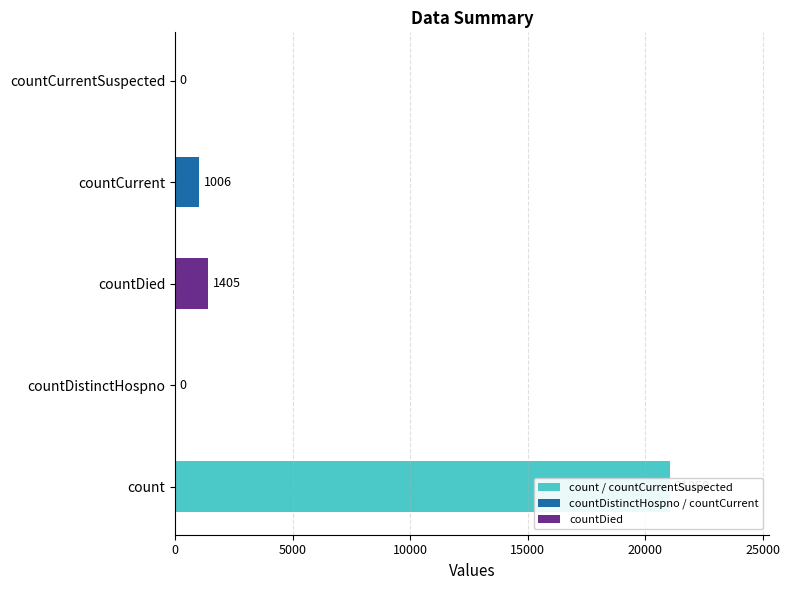

Count the number of categories in the chart.

5